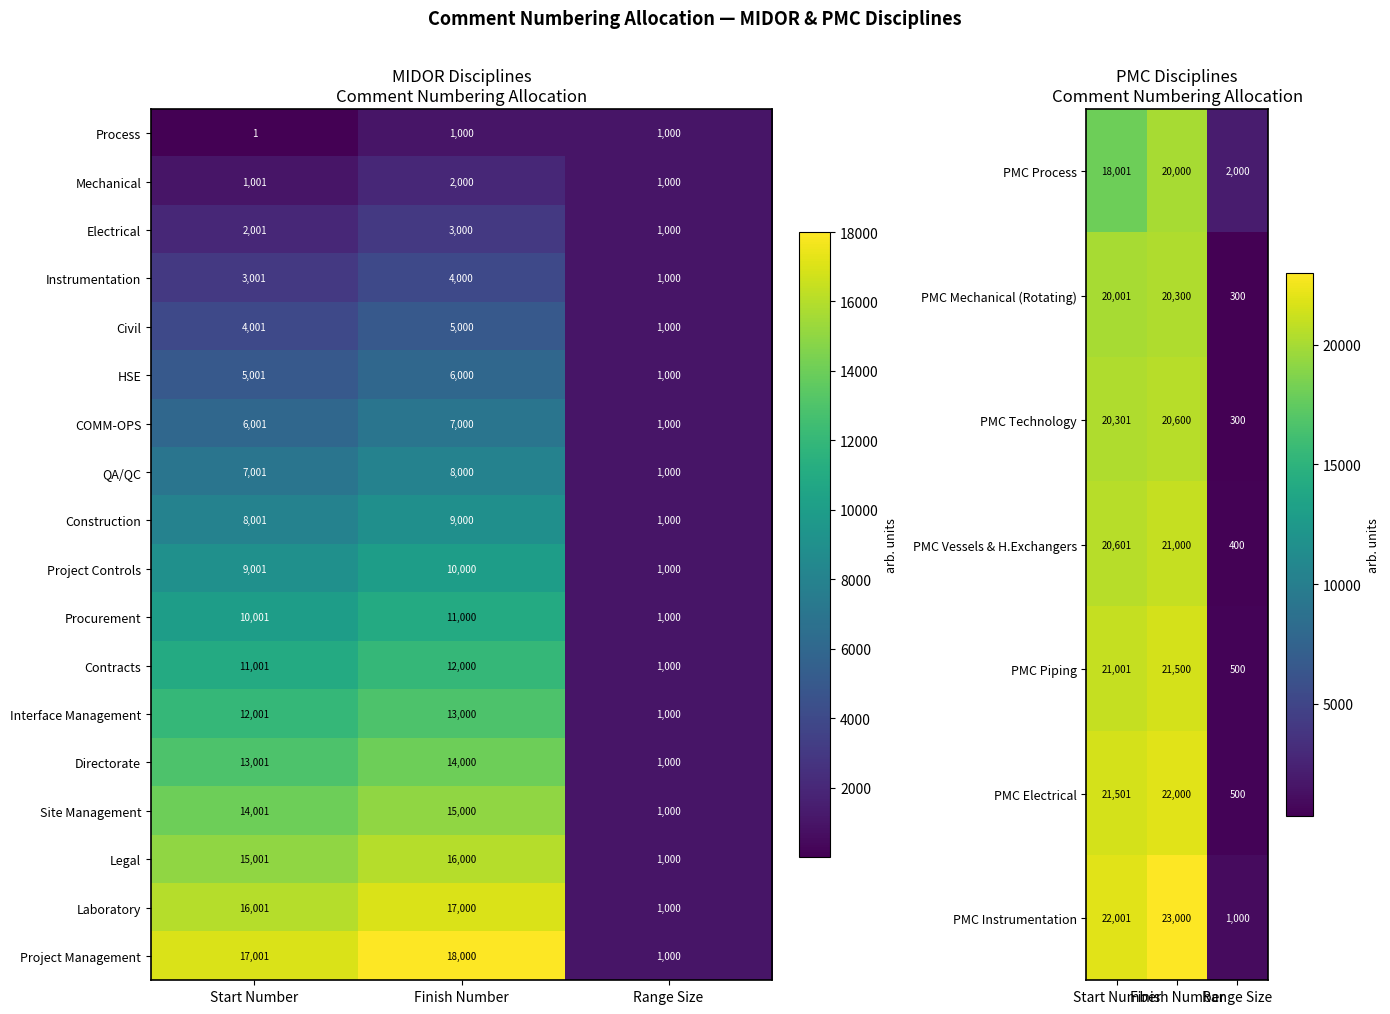

What is the difference between the maximum and second lowest values in the Contracts series?

999